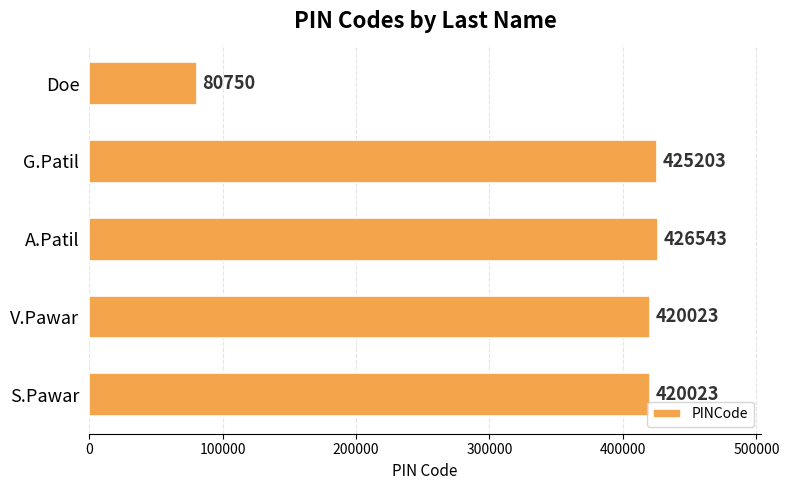

Reading top to bottom, extract all data points from this chart.

80750	425203	426543	420023	420023